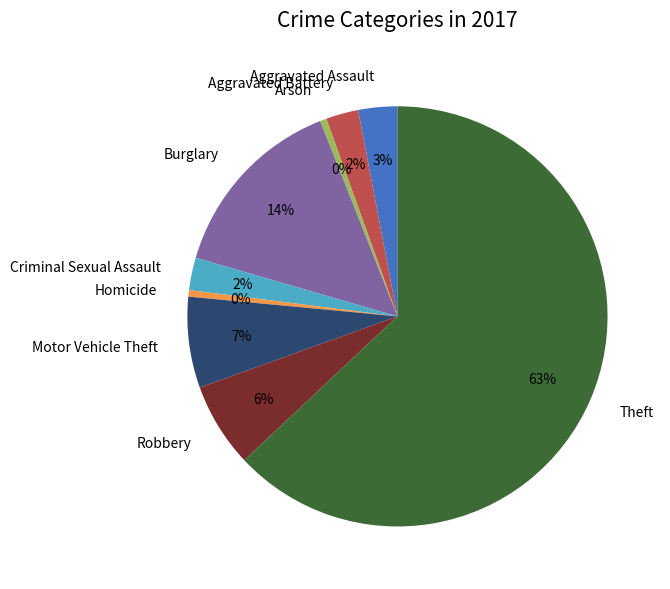

Approximately how many times larger is the value at Aggravated Battery compared to Homicide?

5.0